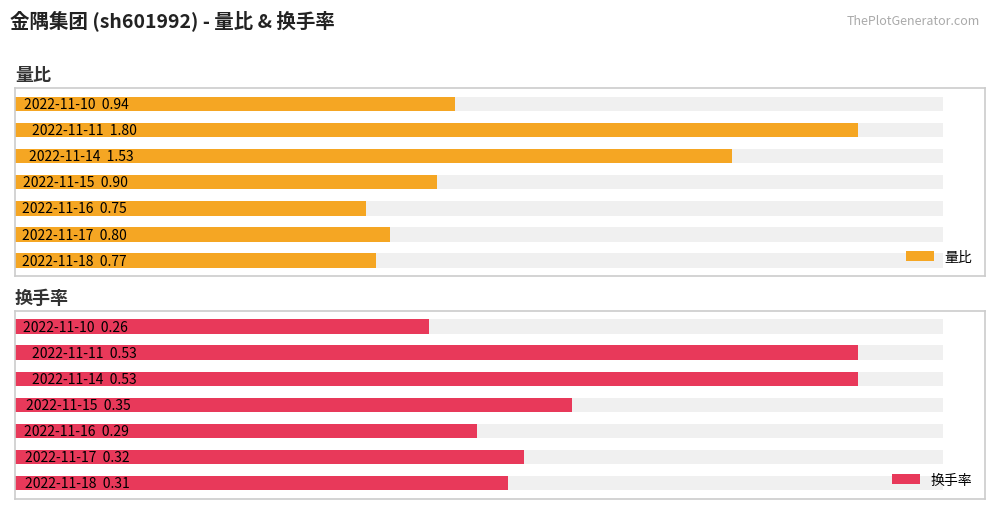

How many 换手率 values are between 0 and 1?

7